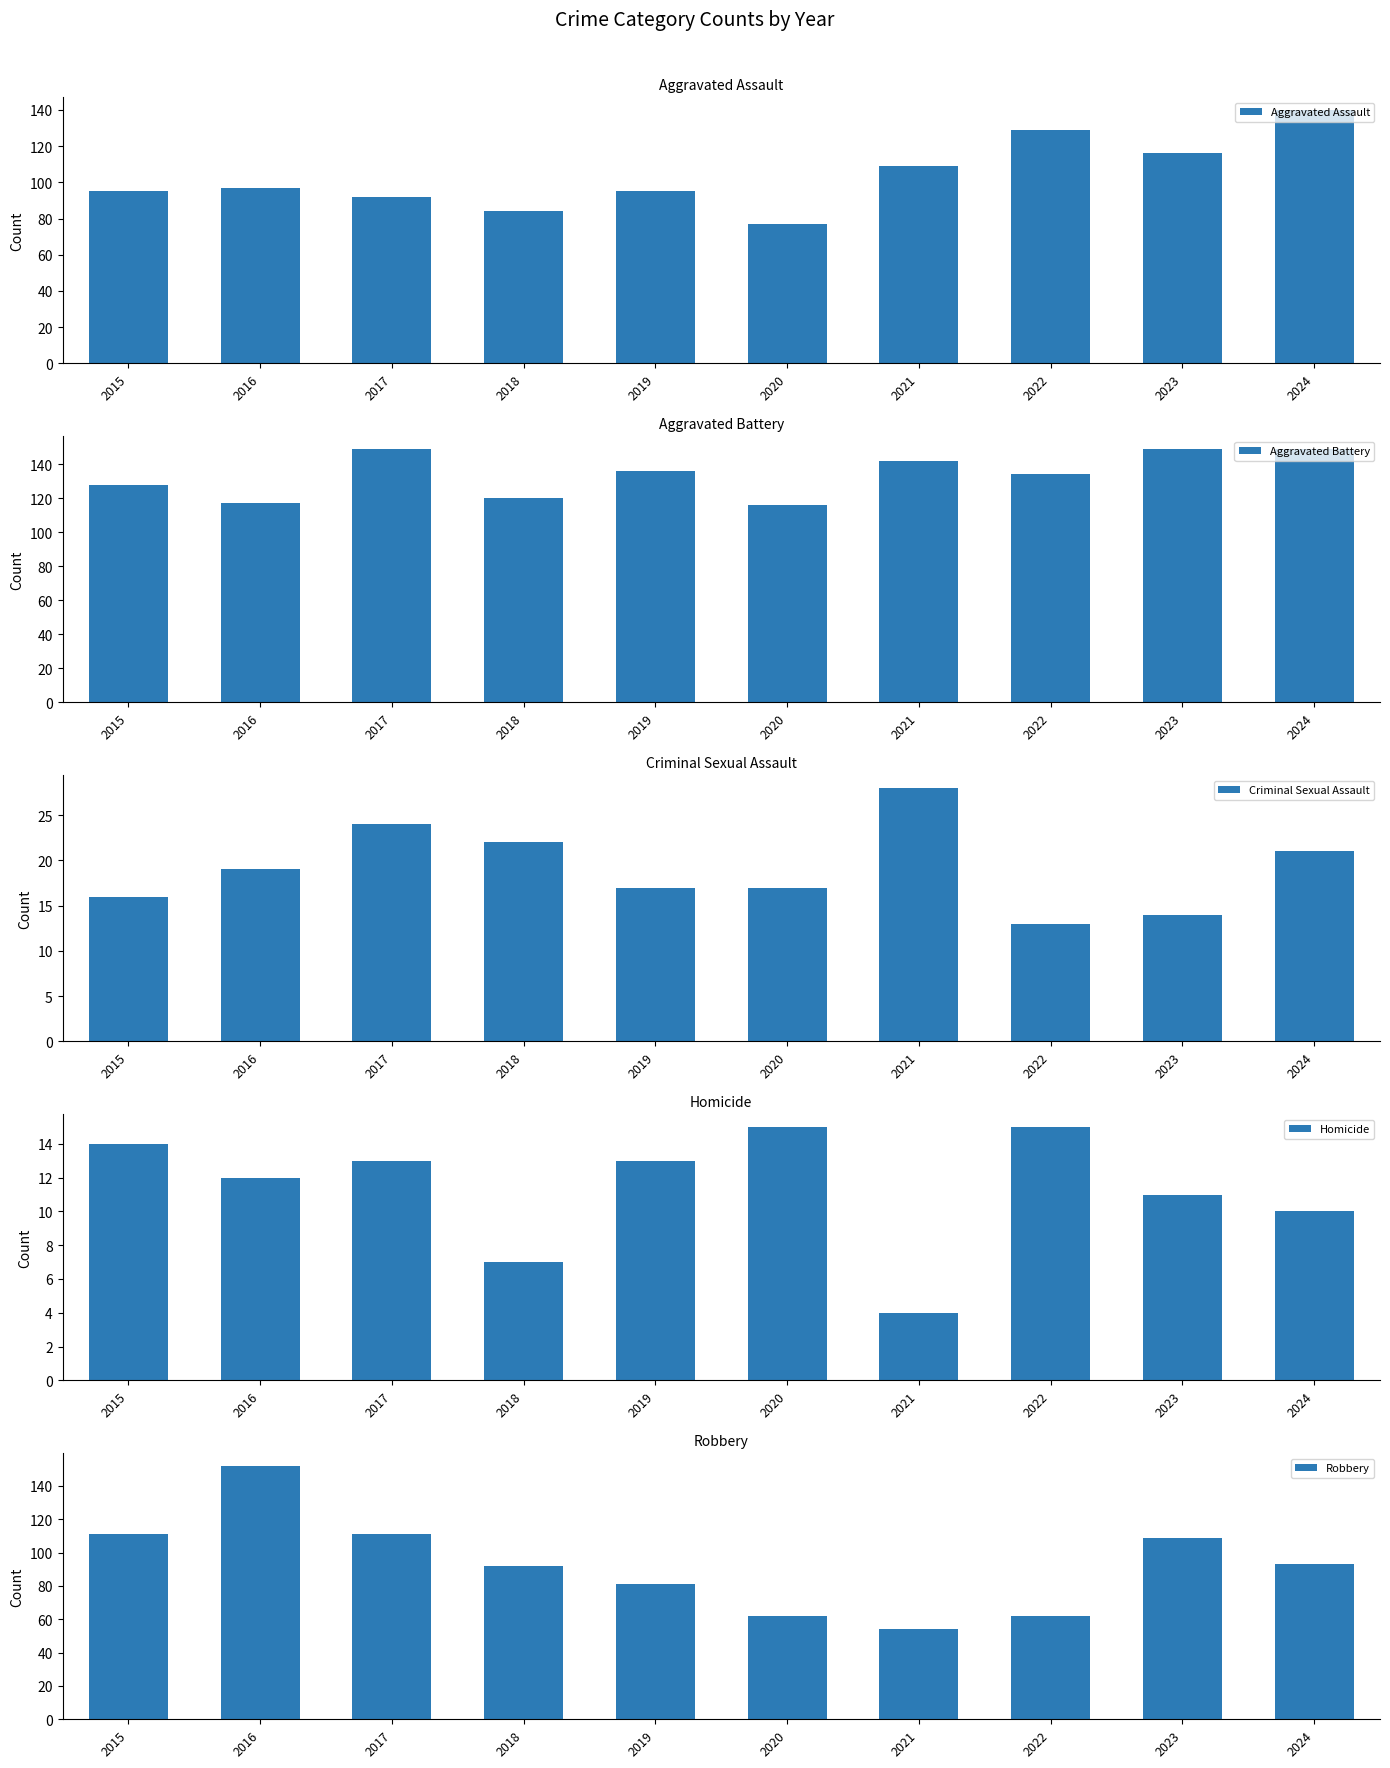

Rank the series at 2015 from highest to lowest value.

Aggravated Battery, Robbery, Aggravated Assault, Criminal Sexual Assault, Homicide